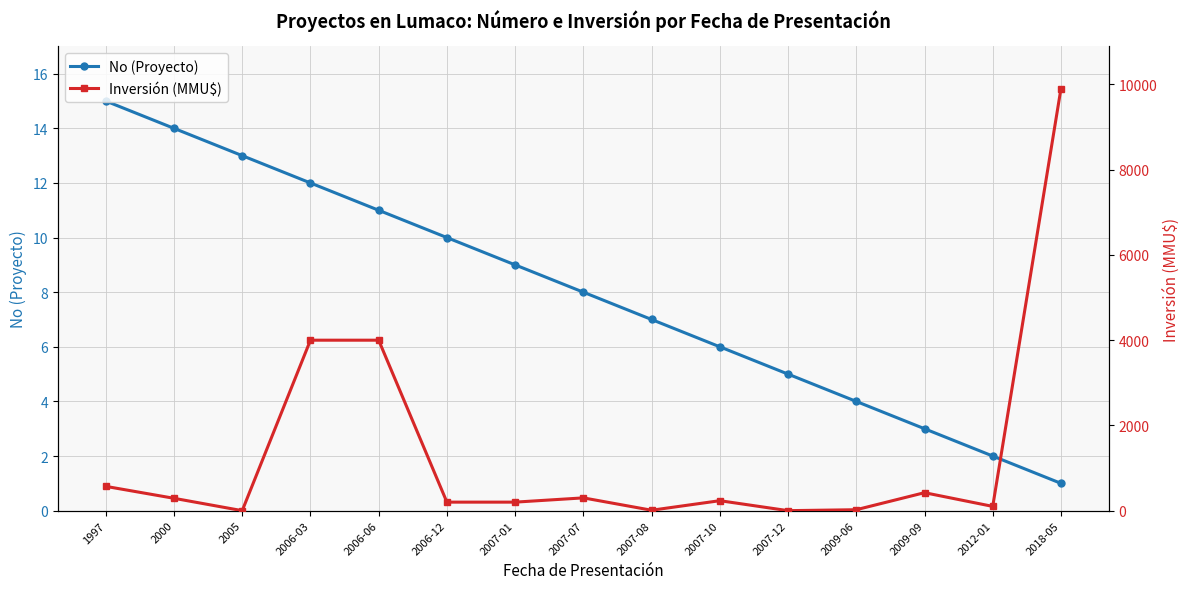

What position from the right is 2012-01?

2